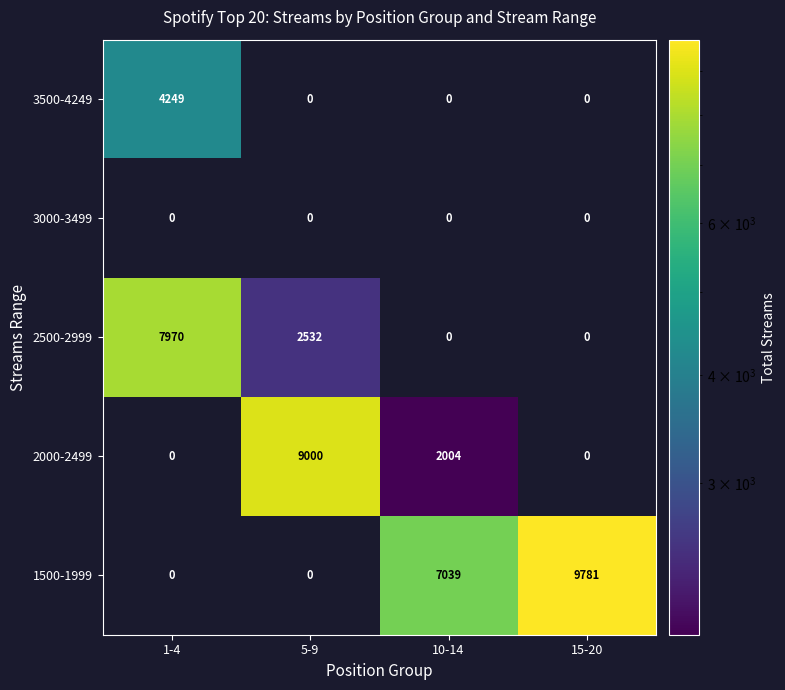

What is the greatest value displayed?

9781.0